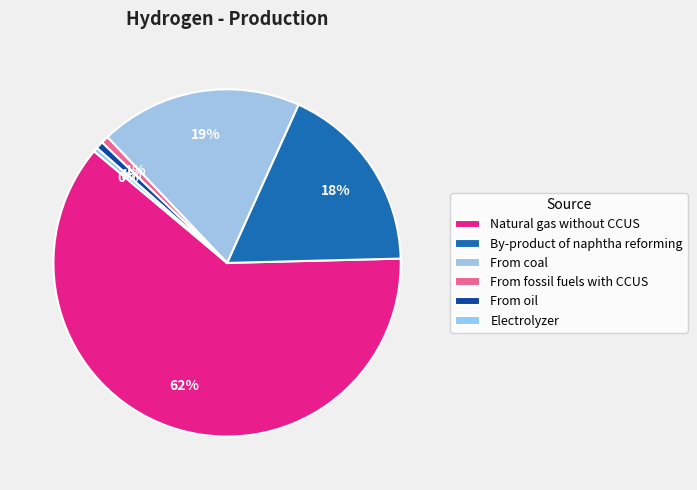

To the nearest percent, what portion does From fossil fuels with CCUS represent?

1%